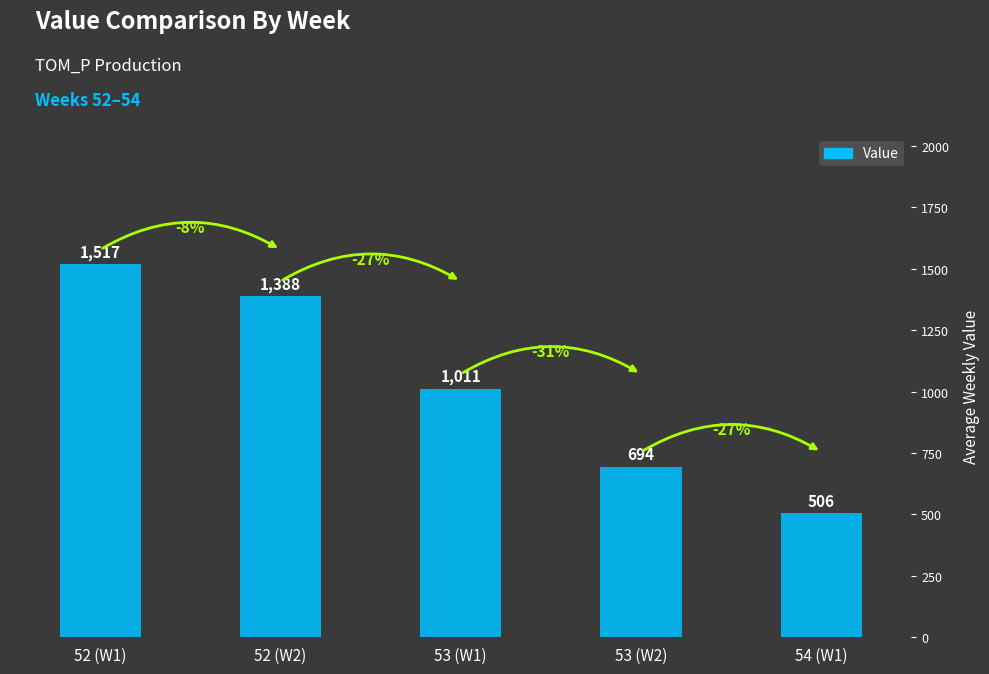

Approximately how many times larger is the value at 52 (W2) compared to 54 (W1)?

2.7